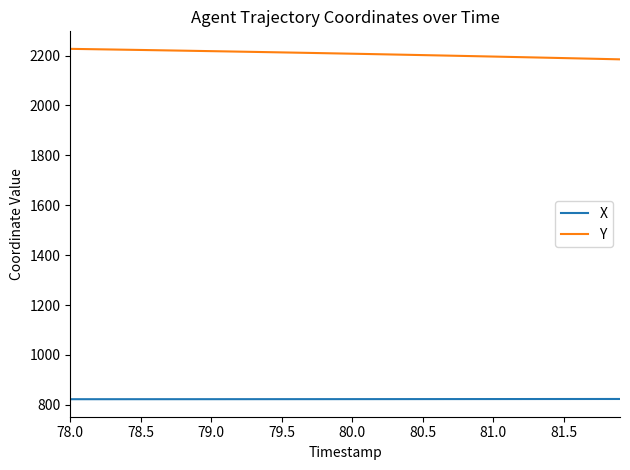

True or false: X and Y cross at least once.

False